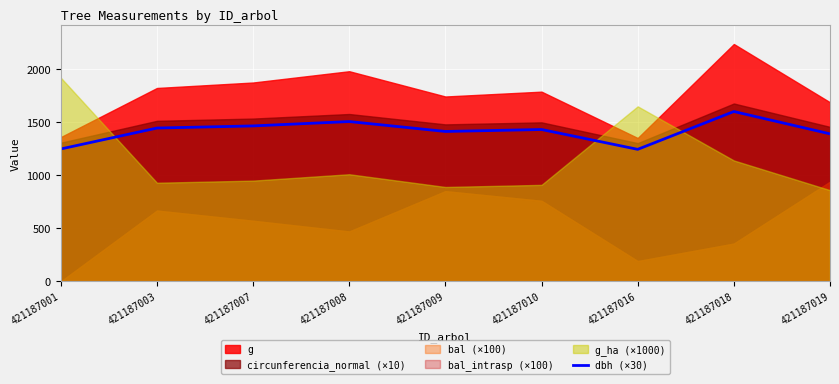

Reading left to right, what are all the values shown in this chart?

1248.3	1445.4	1465.5	1506.6	1413.3	1431.6	1244.7	1601.1	1390.8